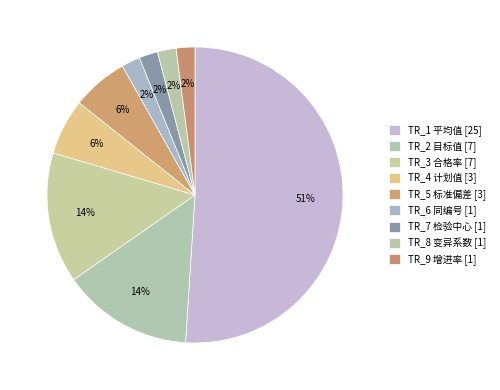

How many segments does this pie chart have?

9